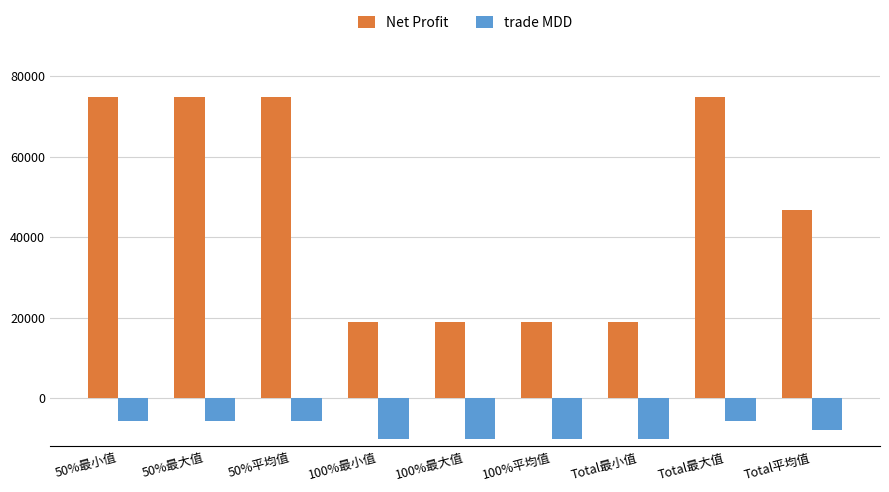

What is the maximum value shown in the chart?

74687.5